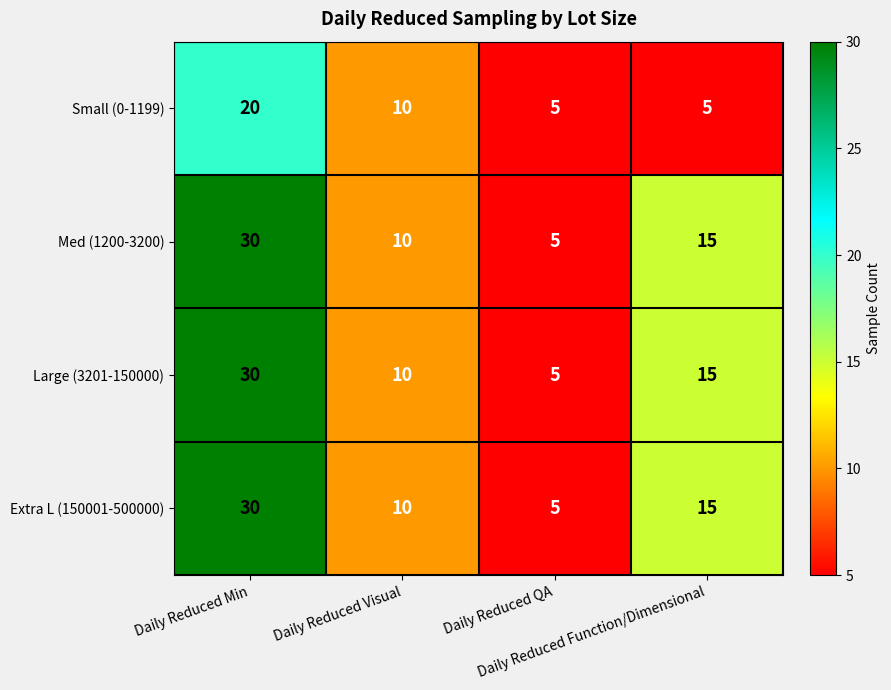

What is the difference between the maximum and minimum values in the Large (3201-150000) series?

25